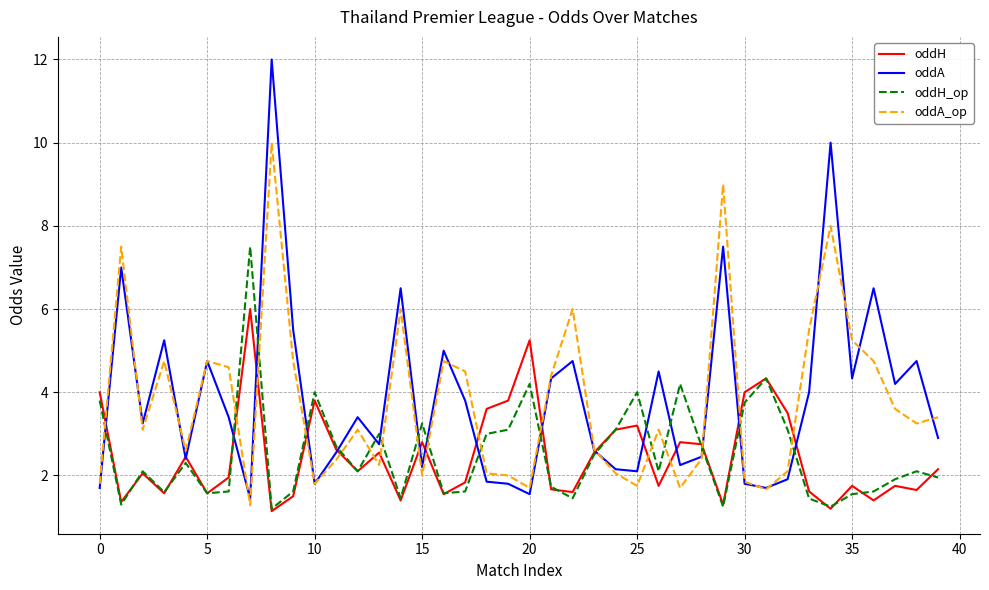

What is the minimum value shown in the chart?

1.1